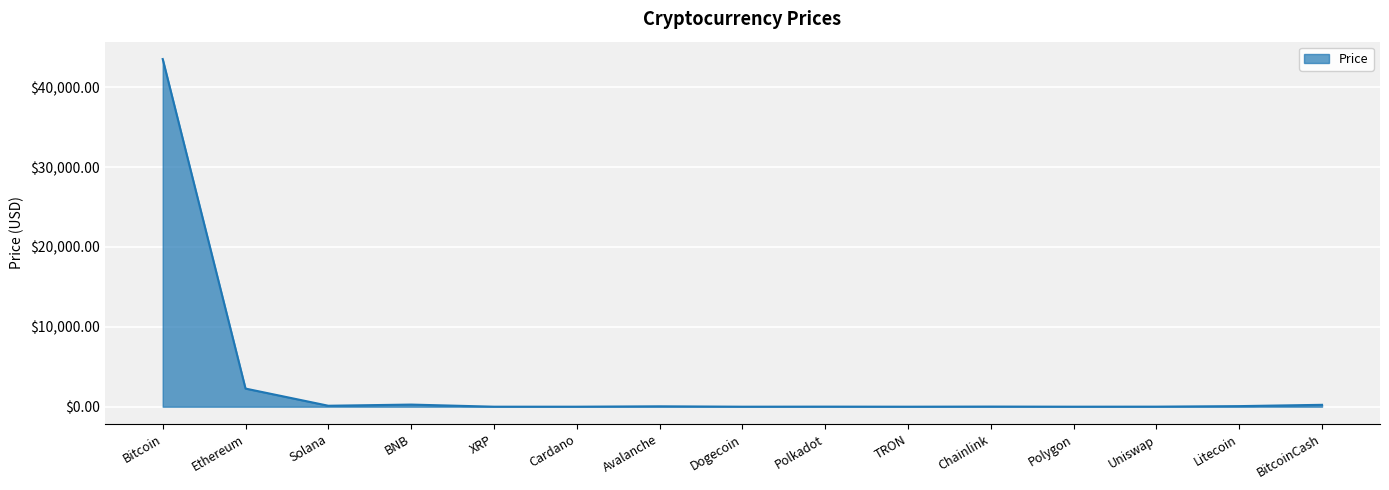

What is the difference between the maximum and minimum values?

43522.8